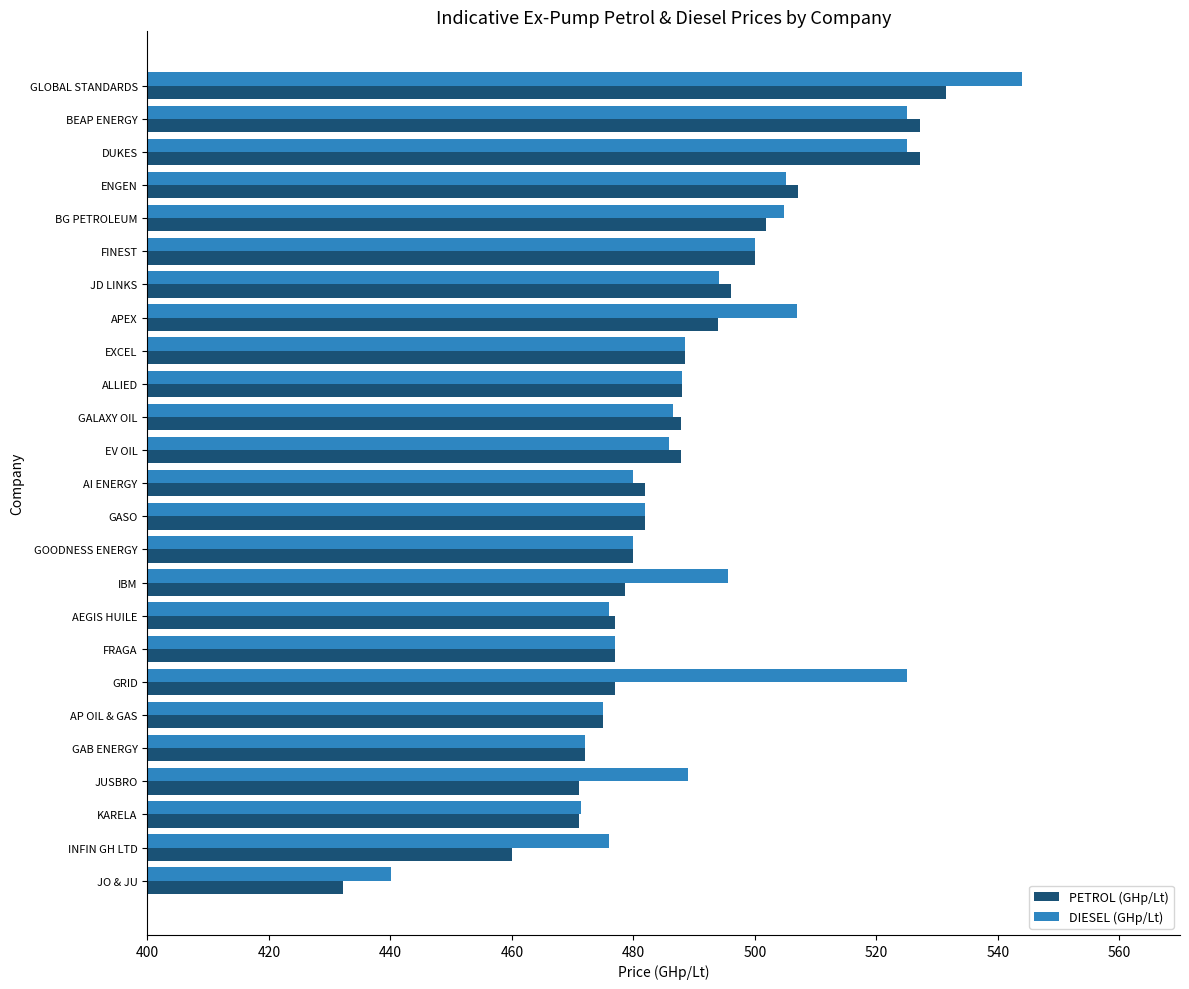

How many values in the DIESEL (GHp/Lt) series are below 488?

12